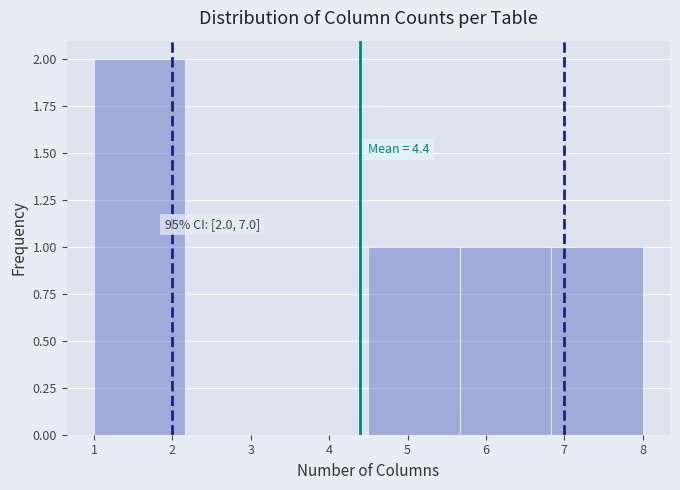

Which range on the x-axis has the tallest bar?

1.0 to 2.2